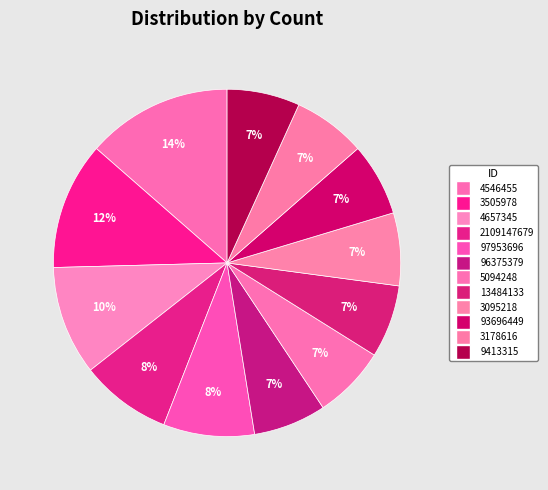

Between 3505978 and 97953696, which is larger?

3505978